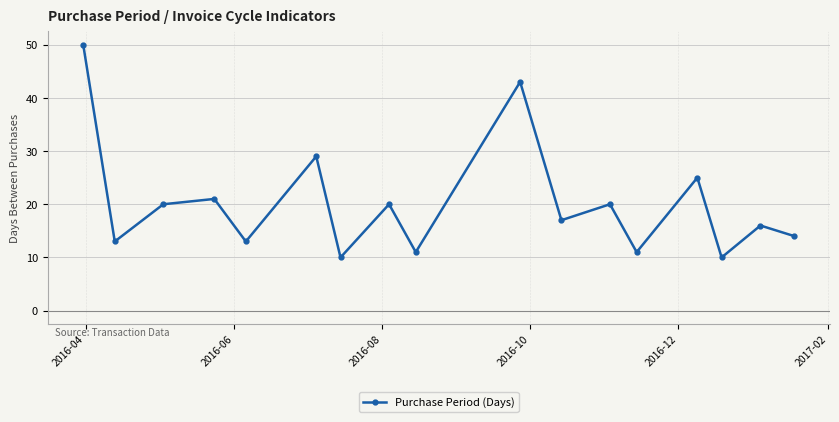

What is the average value?

20